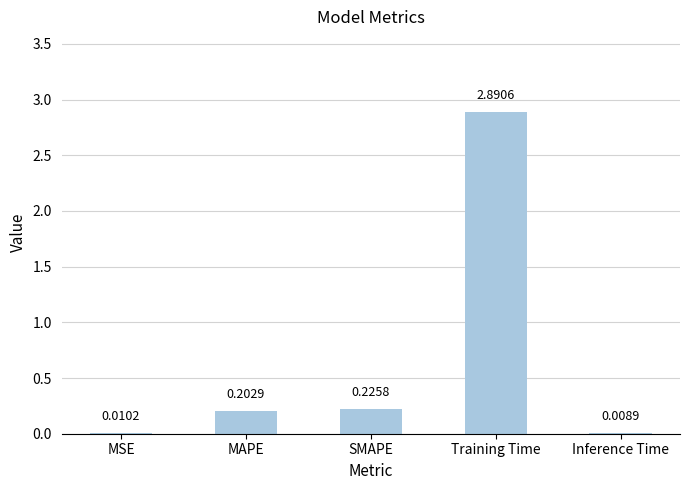

At which category does the chart reach its peak across all series?

Training Time